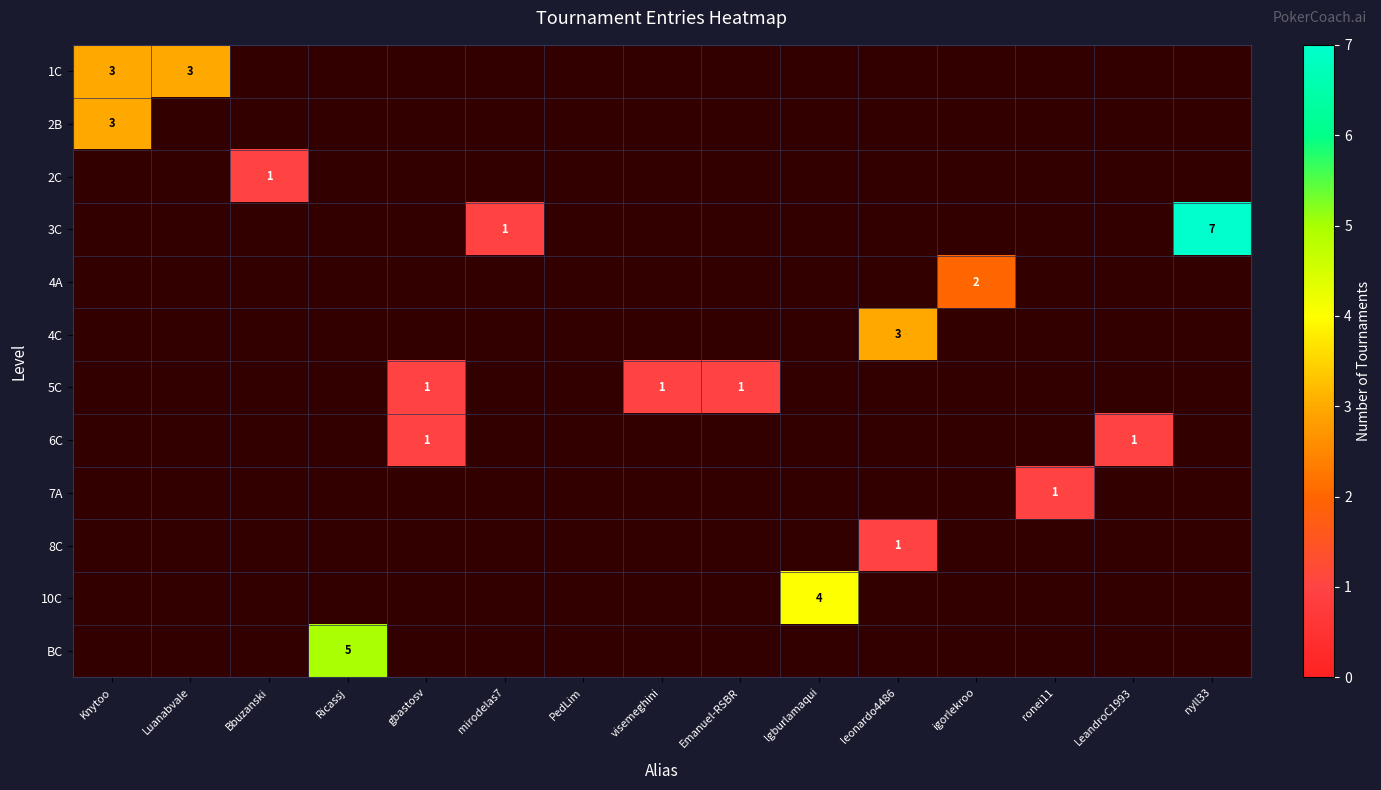

The 1C series shows 3 at Luanabvale. True or false?

True